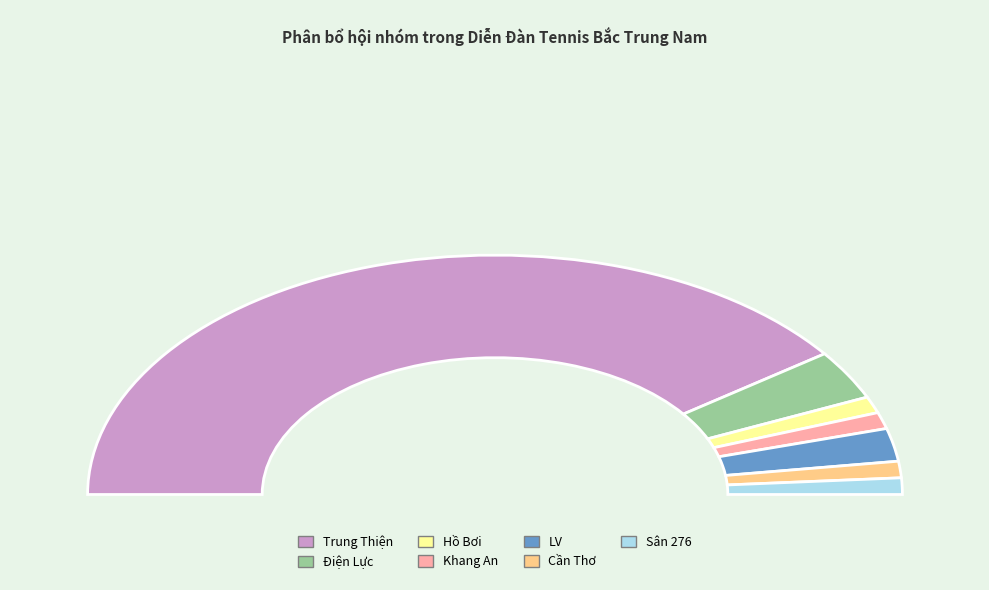

To the nearest percent, what is the difference between the largest and smallest slice percentages?

78%